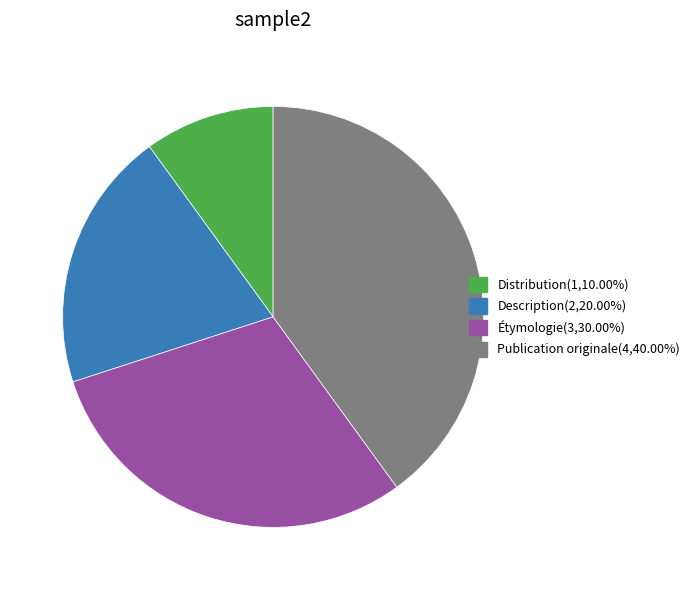

The Publication originale slice represents 32% of the pie. True or false?

False